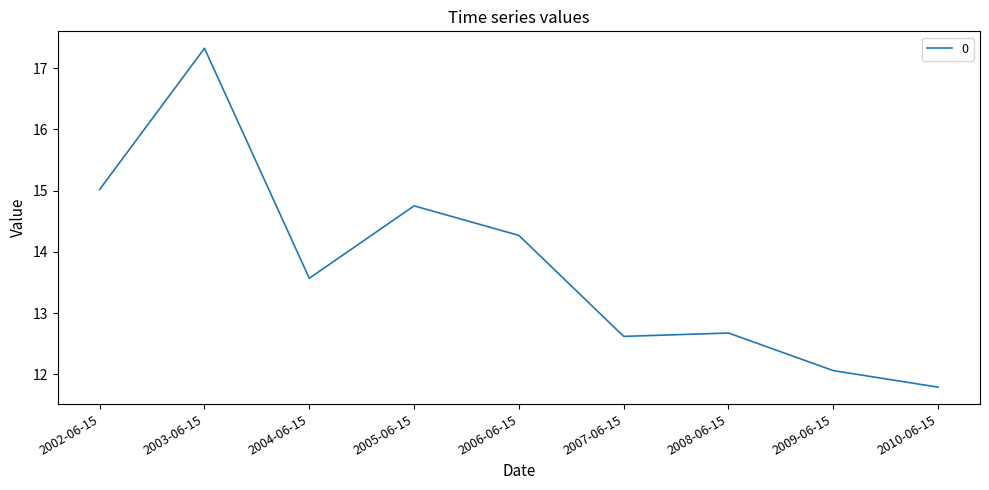

How many interior local valleys (lower than both neighbors) does the data have?

2